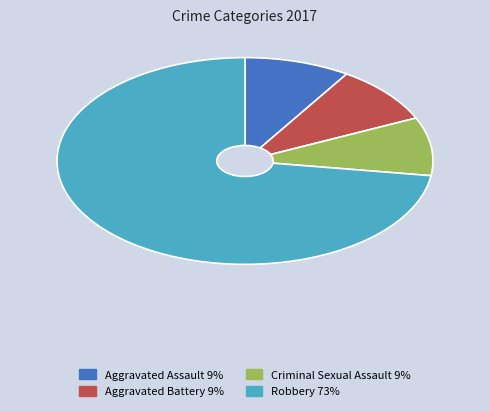

Is there any slice that represents more than half of the pie?

Yes